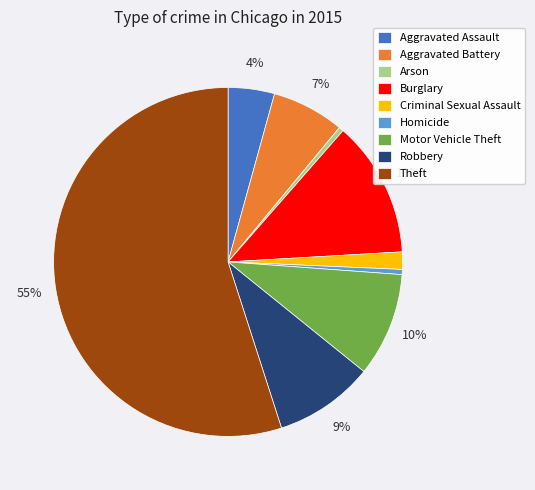

Is there any slice that represents more than half of the pie?

Yes